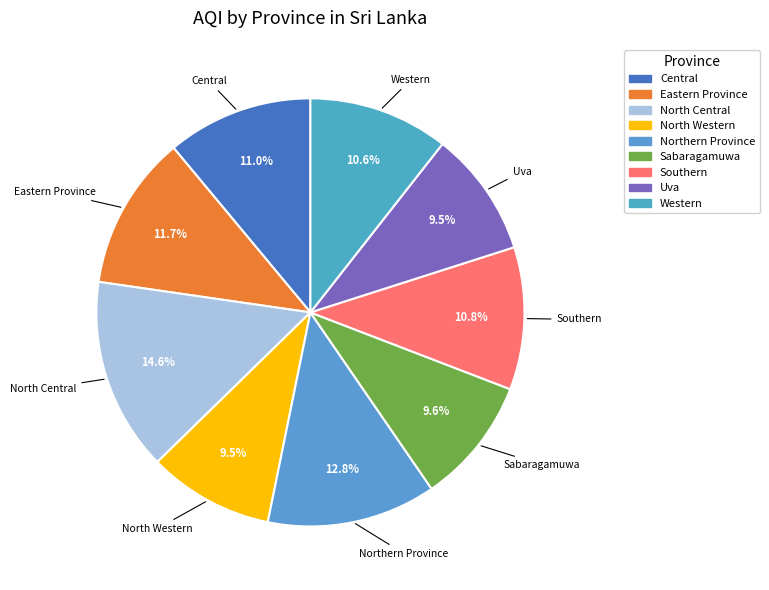

Is there any slice that represents more than half of the pie?

No